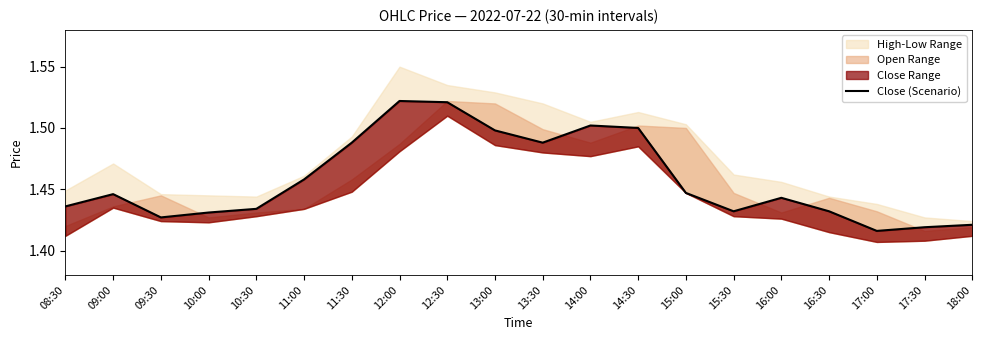

Where is the data nearest to the value 1?

17:00